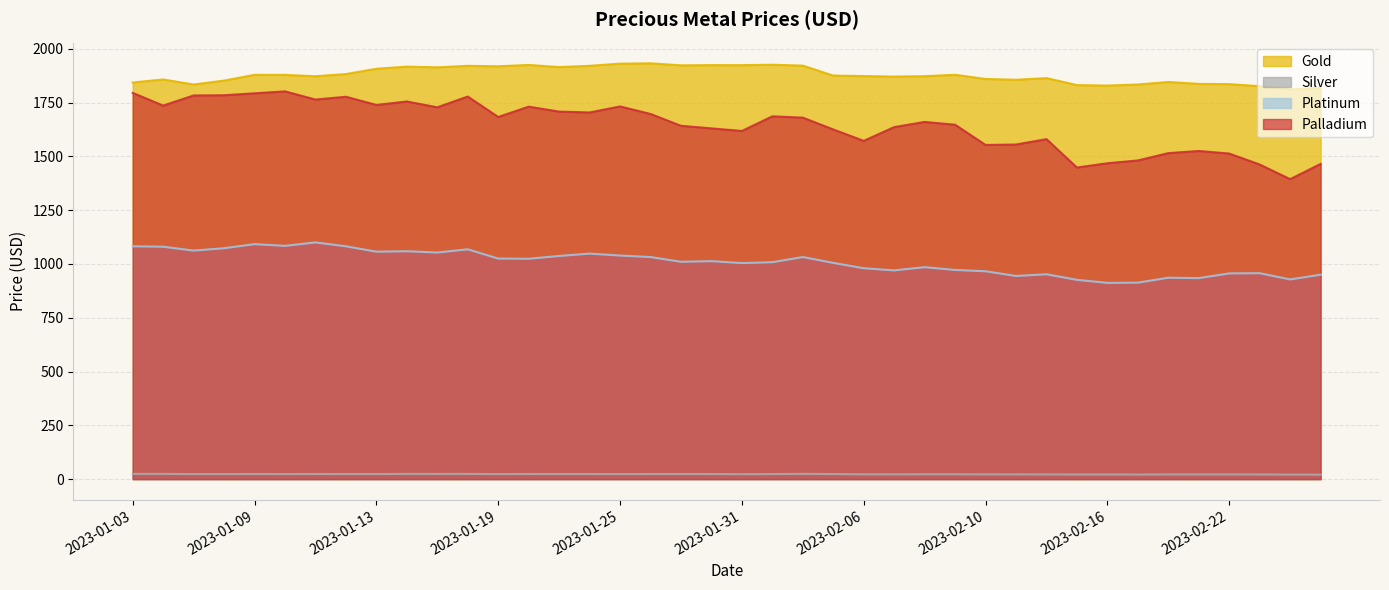

Count the number of categories in the chart.

40